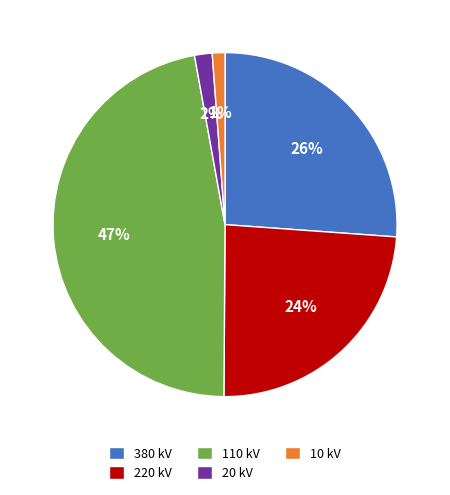

Does 20 kV account for over 50% of the chart?

No